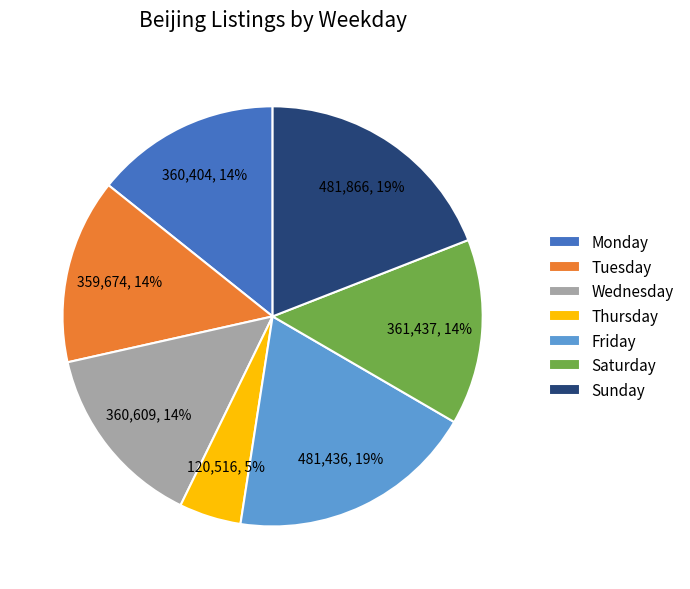

Is the sum of Saturday and Sunday greater than half?

No